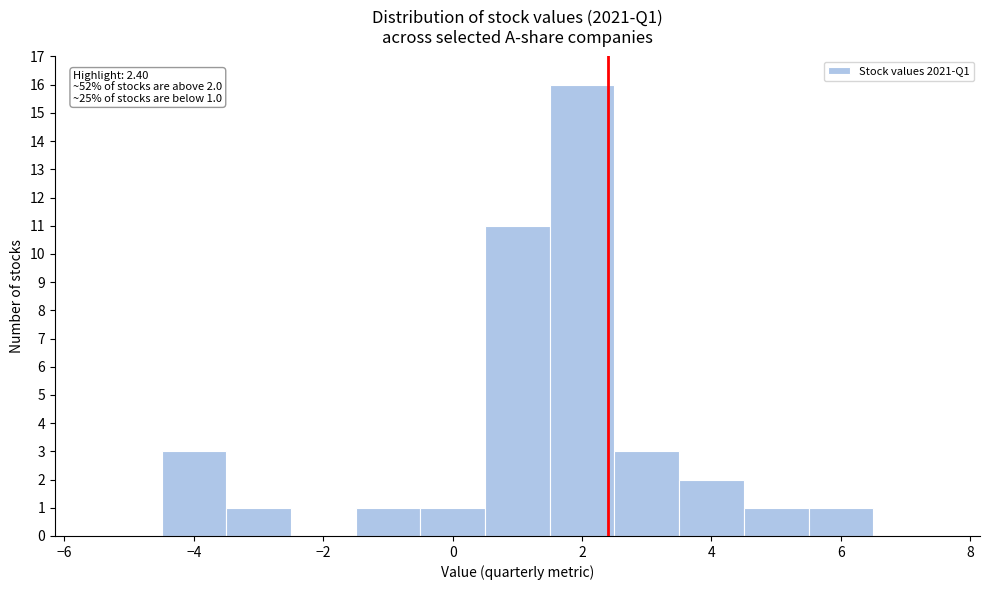

Which range on the x-axis has the tallest bar?

1.5 to 2.5